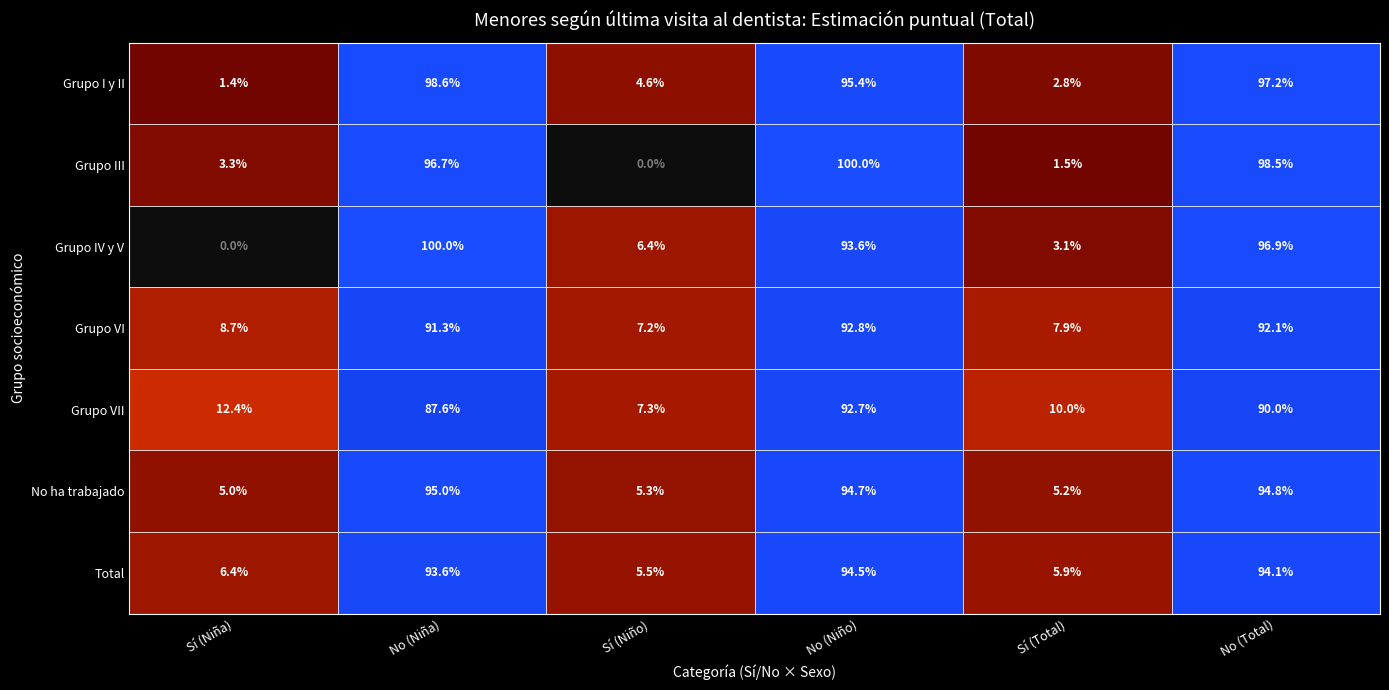

Between Grupo VII and Grupo IV y V, which is larger?

Grupo IV y V